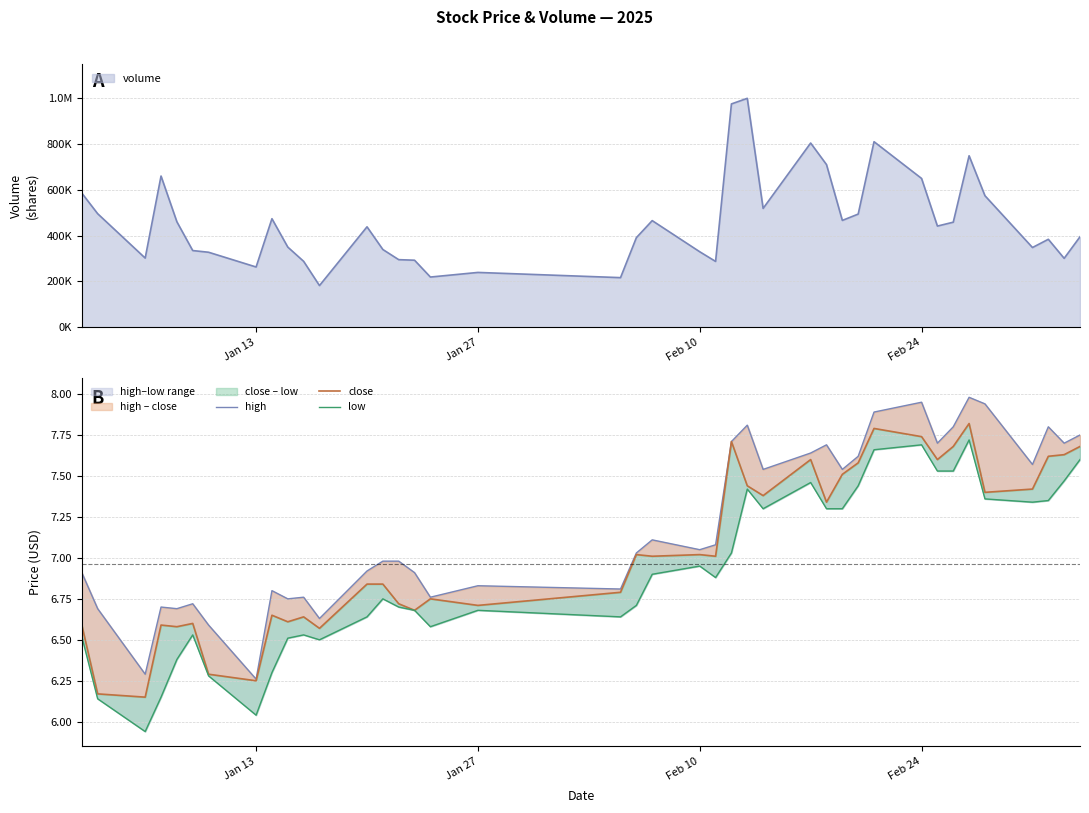

How many lines are shown in the chart?

3